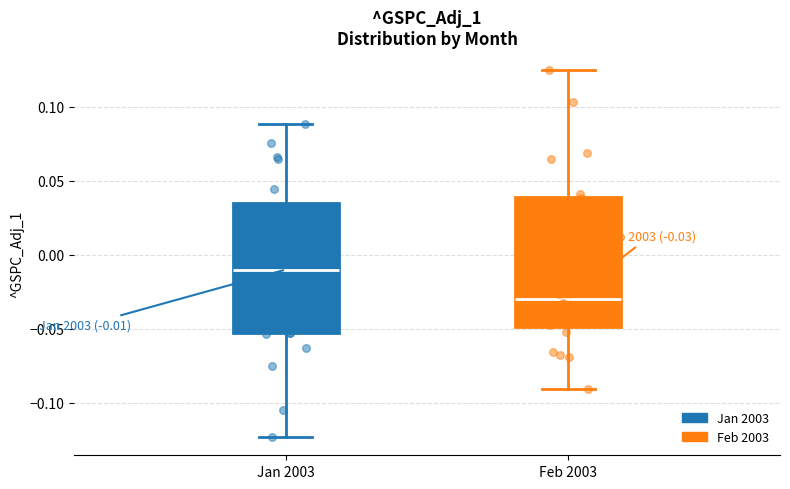

Which box has the highest median line?

Jan 2003